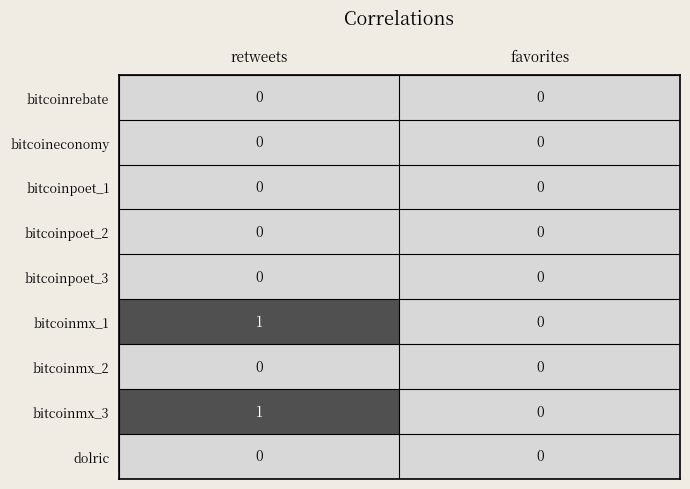

Reading left to right, what are all the values shown in this chart?

bitcoinrebate: retweets=0	favorites=0
bitcoineconomy: retweets=0	favorites=0
bitcoinpoet_1: retweets=0	favorites=0
bitcoinpoet_2: retweets=0	favorites=0
bitcoinpoet_3: retweets=0	favorites=0
bitcoinmx_1: retweets=1	favorites=0
bitcoinmx_2: retweets=0	favorites=0
bitcoinmx_3: retweets=1	favorites=0
dolric: retweets=0	favorites=0